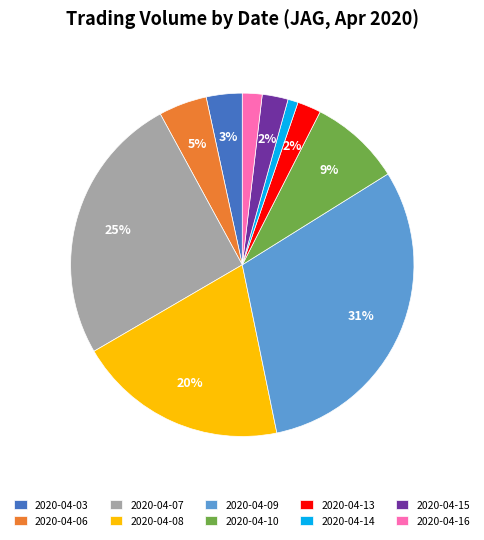

Does 2020-04-14 account for over 50% of the chart?

No